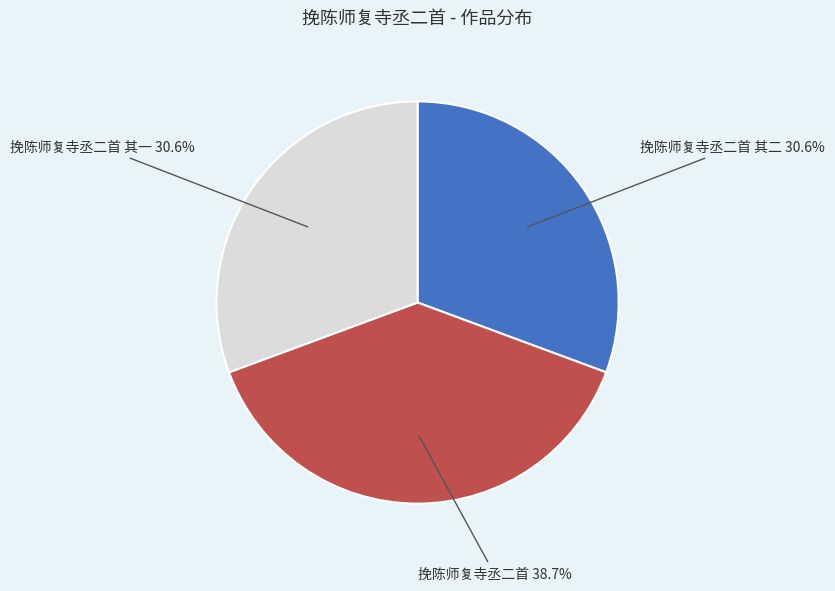

Count the number of slices in the pie.

3